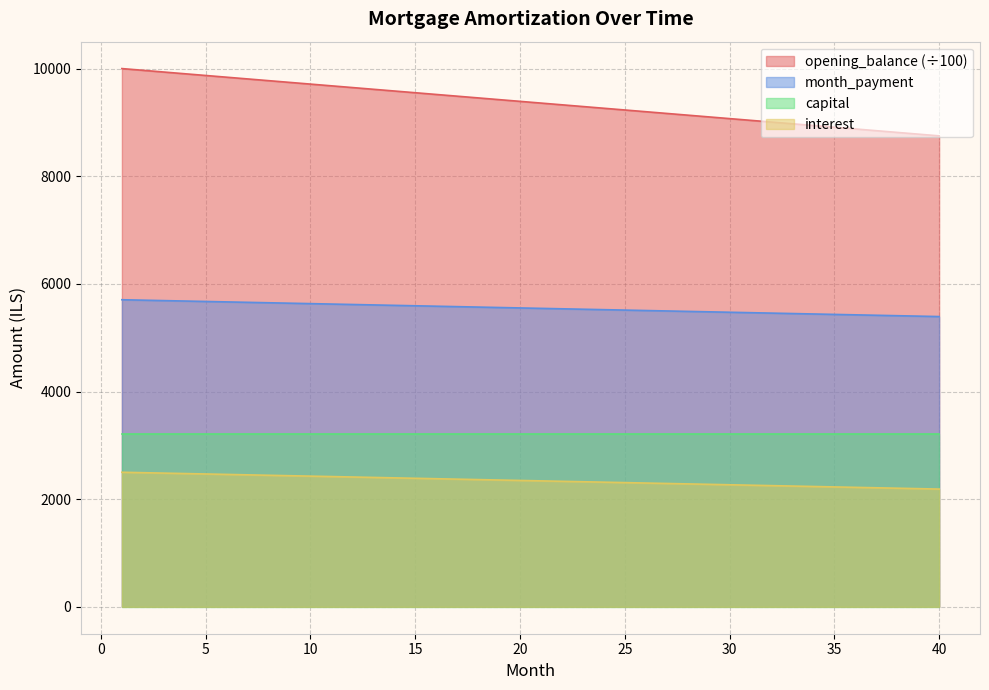

What is the sum of all capital values?

128205.1